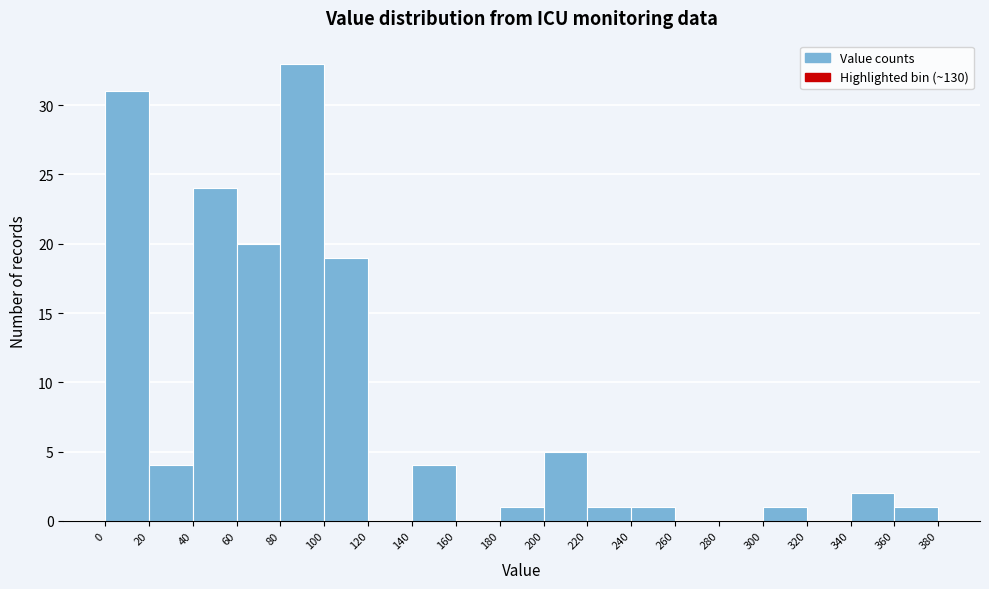

Over which range of the x-axis is the bar tallest?

80 to 100